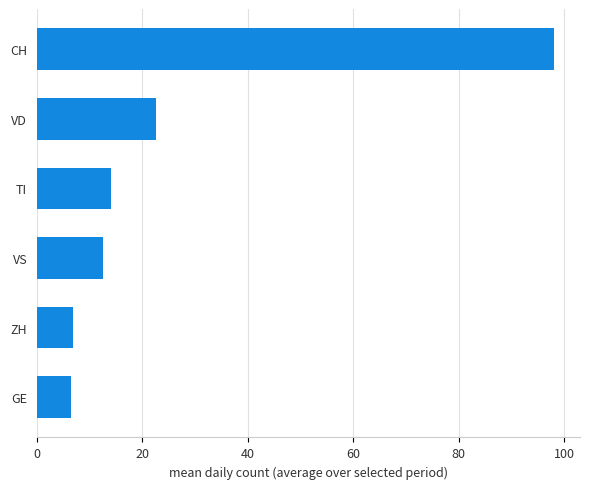

Reading bottom to top, list all the values displayed in this chart.

6.4	6.9	12.5	14.1	22.5	98.1